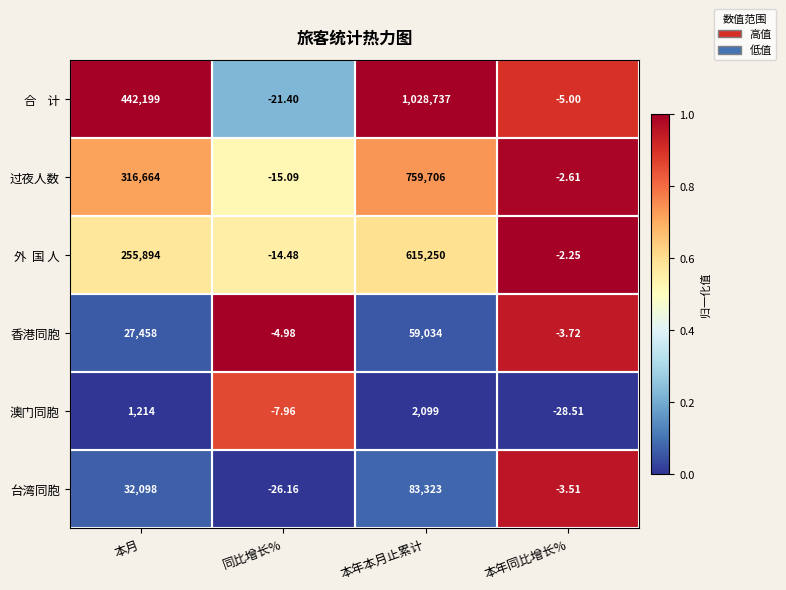

At which category is the sum across all series the highest?

本年本月止累计